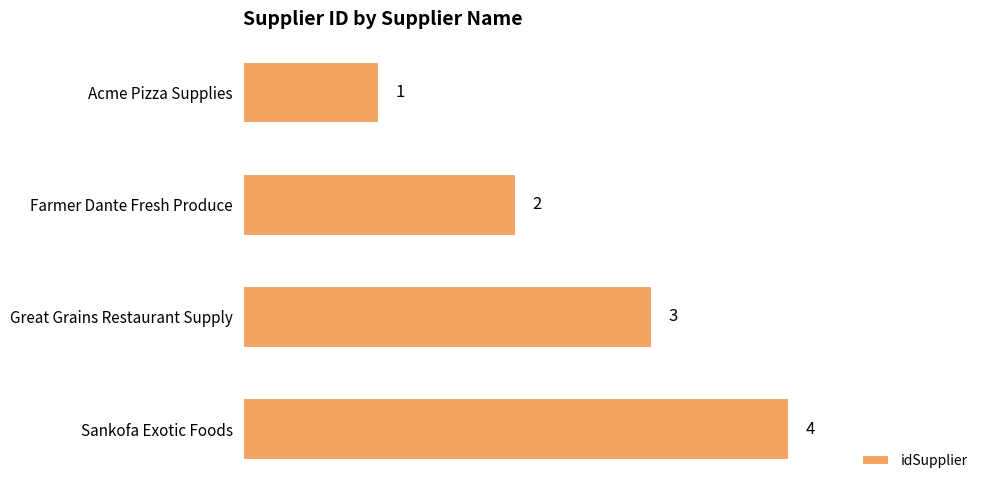

What is the ratio of the value at Farmer Dante Fresh Produce to the value at Sankofa Exotic Foods?

0.5